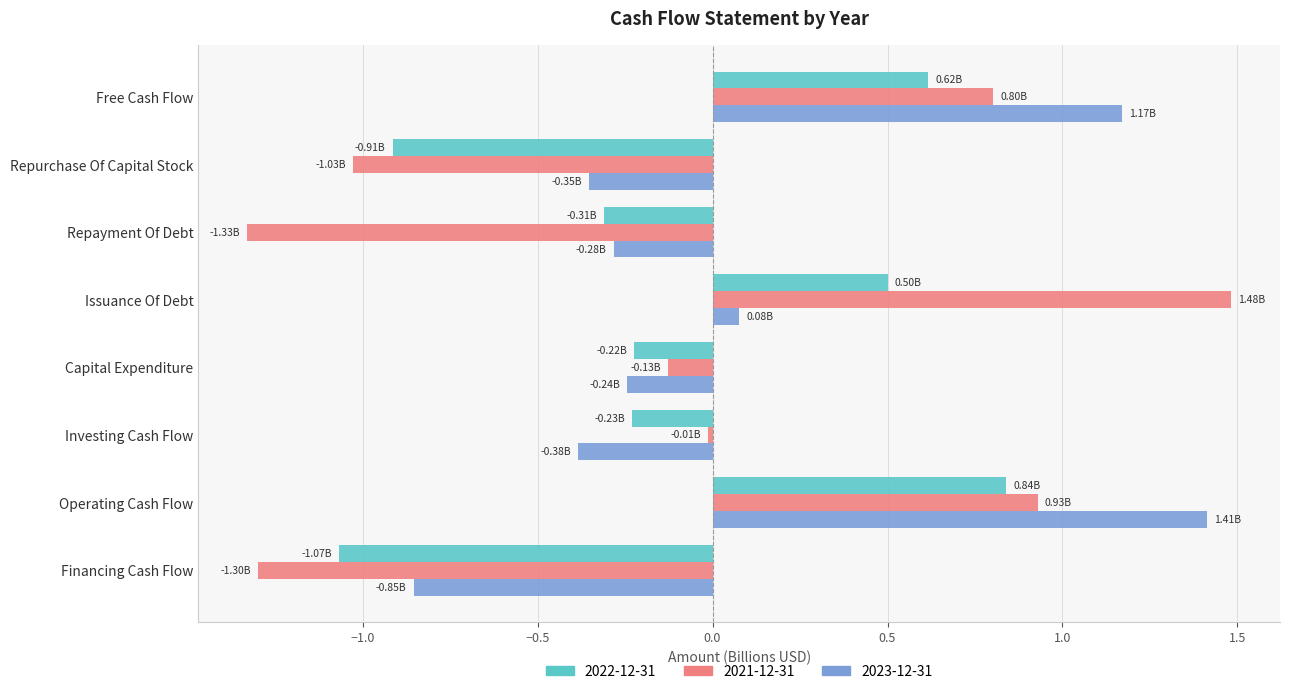

Which series has the widest spread of values?

2021-12-31